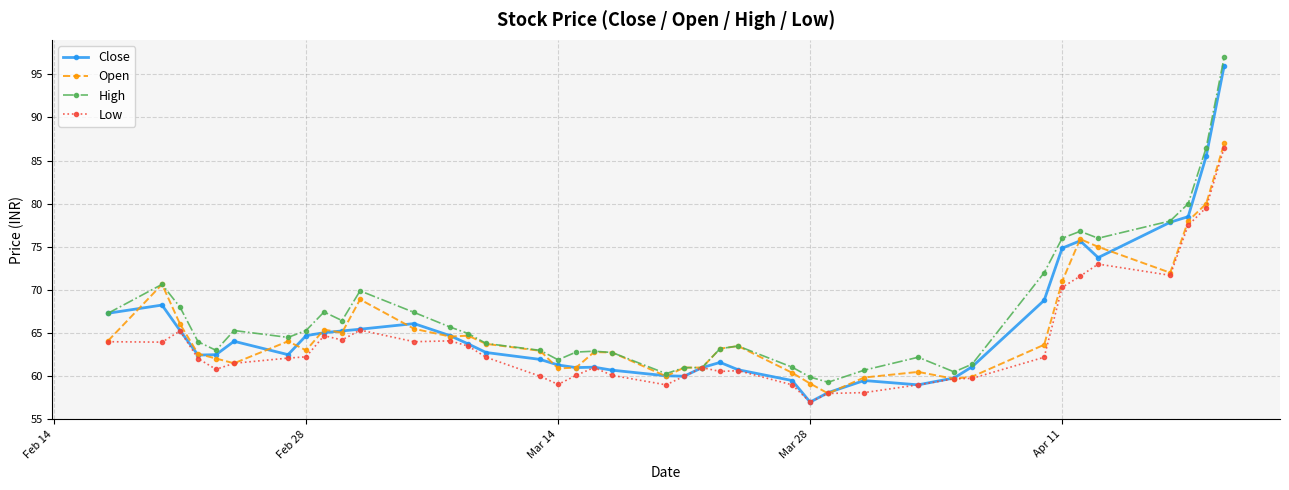

True or false: Low has more than 0 interior local peaks.

True